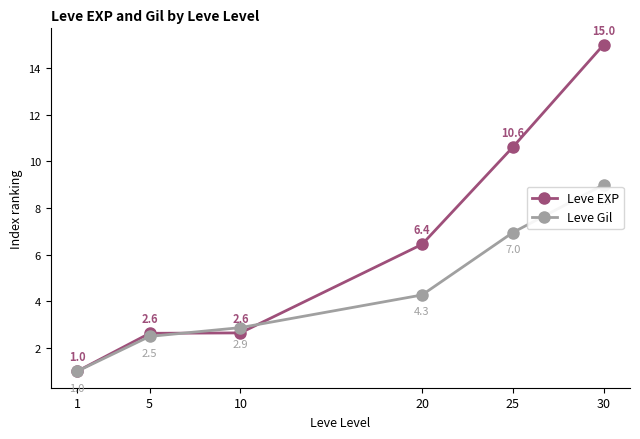

True or false: Leve EXP has more than 1 points higher than both neighbors.

False